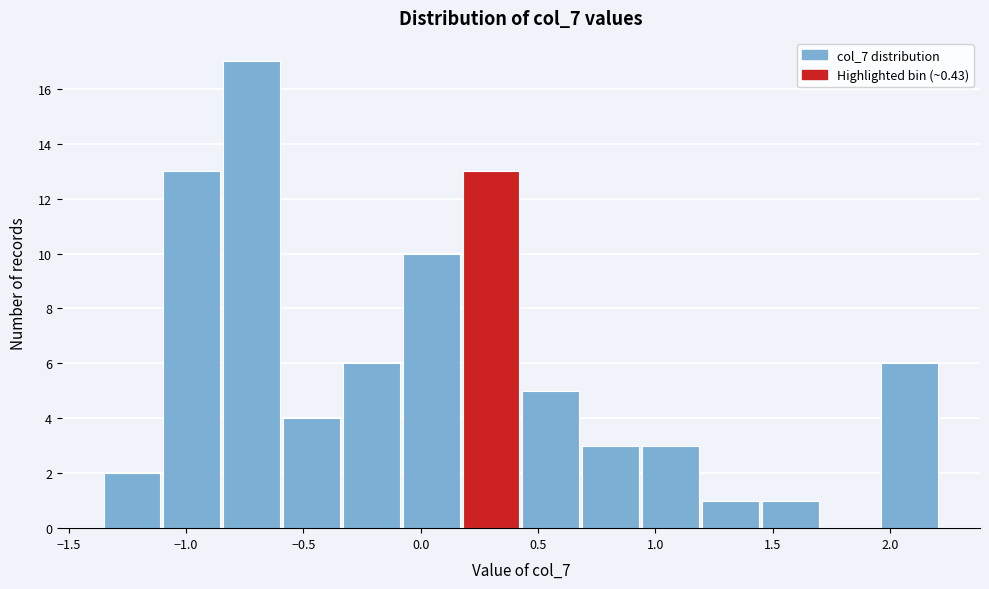

Reading left to right, list every bar in this chart as the range it spans on the x-axis followed by its height. Neither the bar edges nor the heights are printed on the chart, so give them approximately, as read against the axes.

-1.35 to -1.10: 2
-1.10 to -0.85: 13
-0.85 to -0.60: 17
-0.60 to -0.35: 4
-0.35 to -0.10: 6
-0.10 to 0.20: 10
0.20 to 0.45: 13
0.45 to 0.70: 5
0.70 to 0.95: 3
0.95 to 1.20: 3
1.20 to 1.45: 1
1.45 to 1.70: 1
1.70 to 1.95: 0
1.95 to 2.20: 6